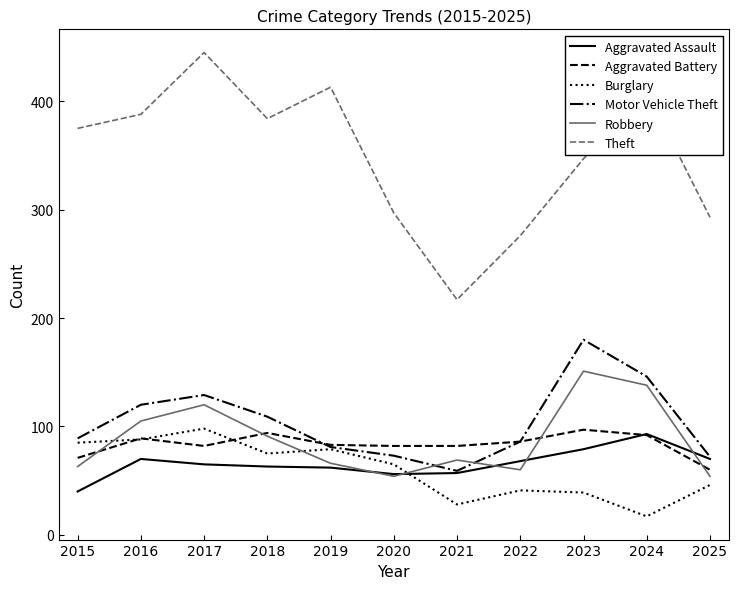

How many categories are shown in the chart?

11